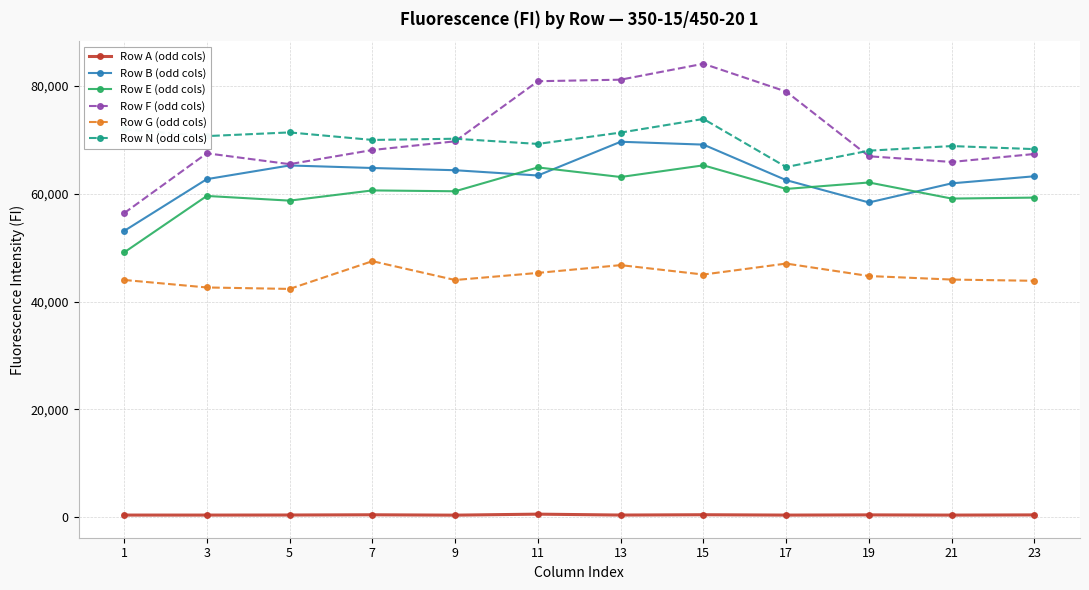

Which category has the lowest value in the Row N (odd cols) series?

17